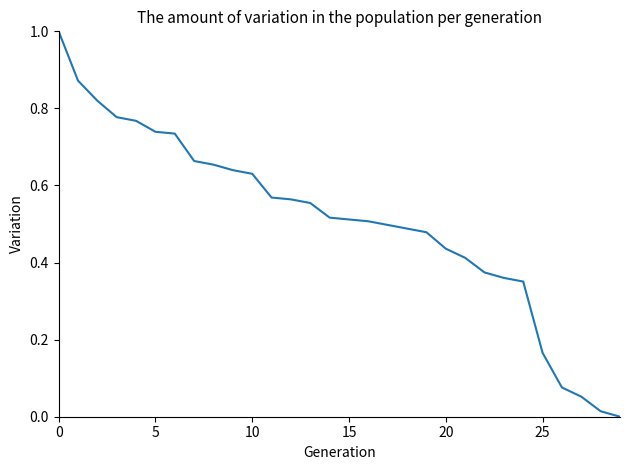

What is the difference between the maximum and minimum values?

1.0